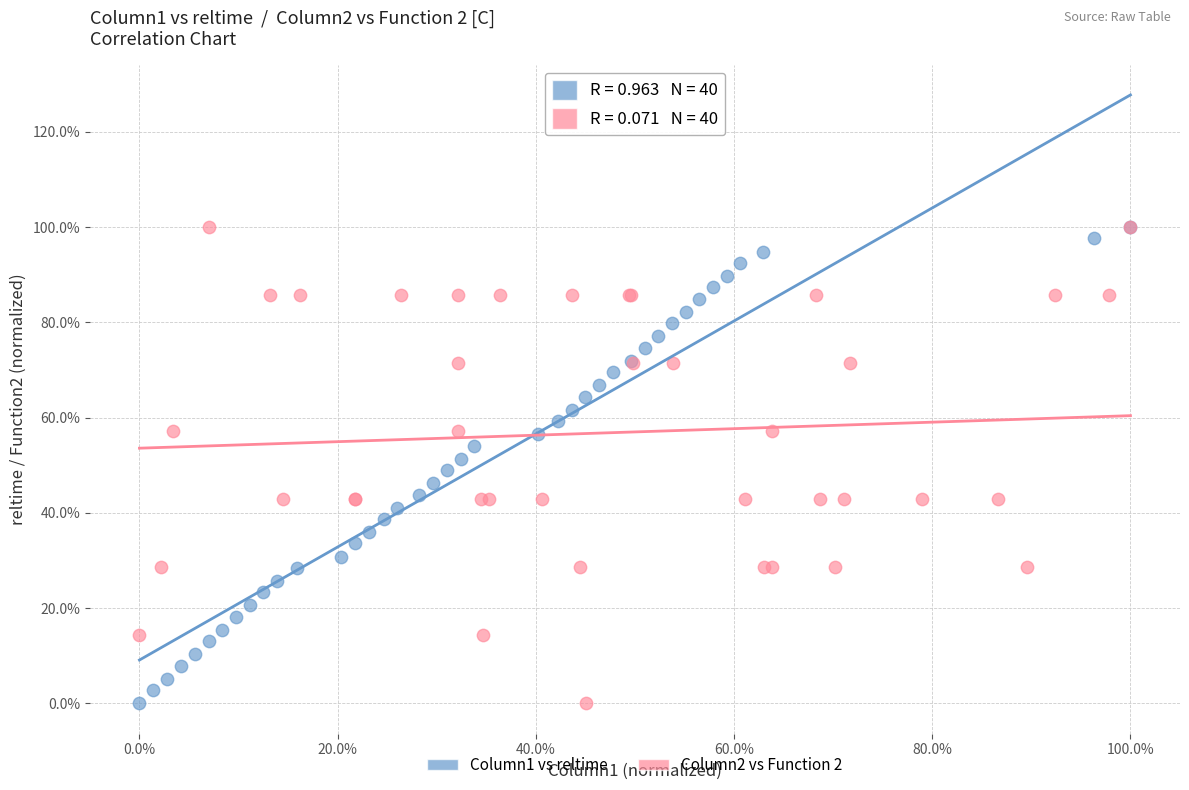

What are all the series names shown in the legend?

Column1 vs reltime, Column2 vs Function 2